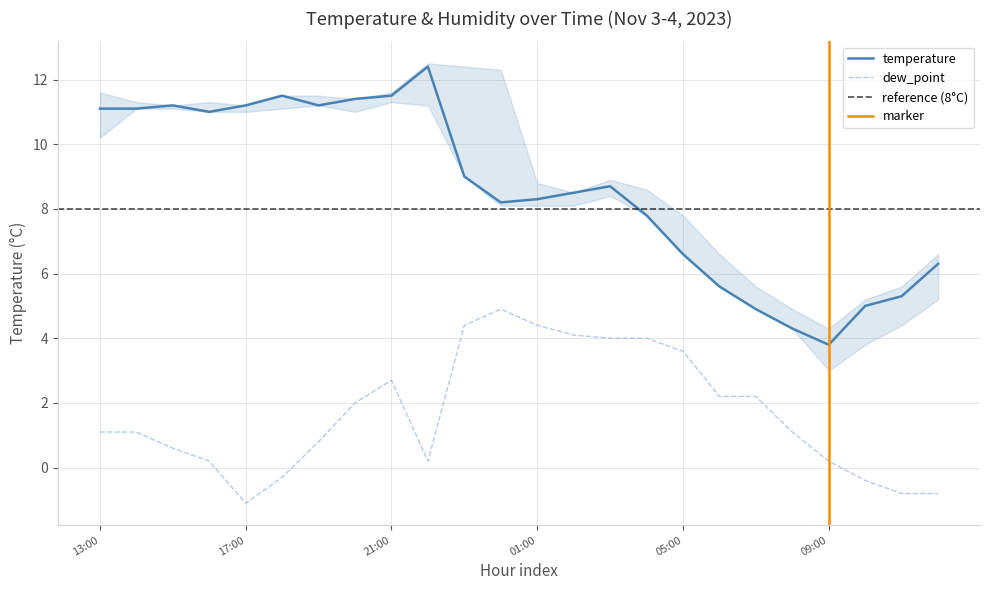

At how many categories does at least one series exceed 8?

15